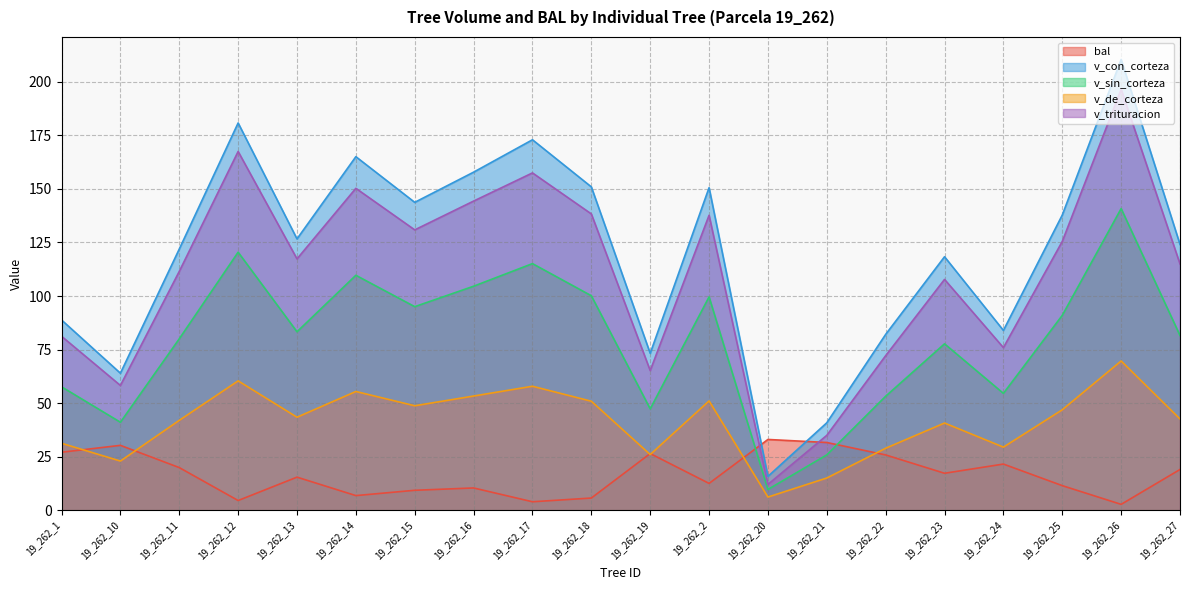

What are all the series names shown in the legend?

bal, v_con_corteza, v_sin_corteza, v_de_corteza, v_trituracion